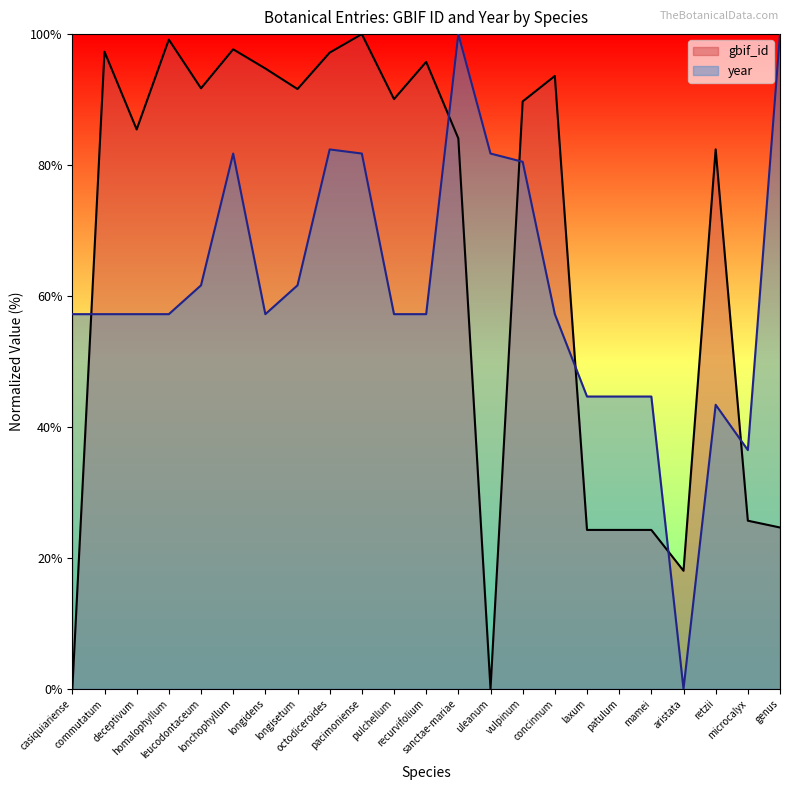

In gbif_id, how many points are lower than both neighbors (excluding endpoints)?

6